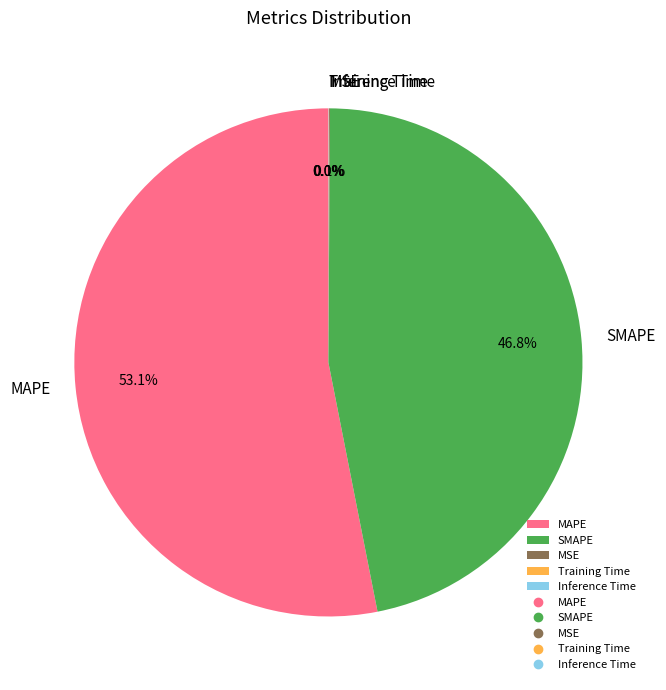

Does any single category account for the majority?

Yes